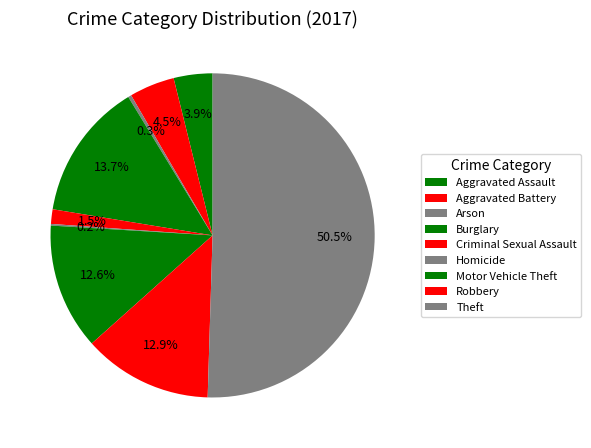

What percentage is NOT represented by Criminal Sexual Assault?

98.5%